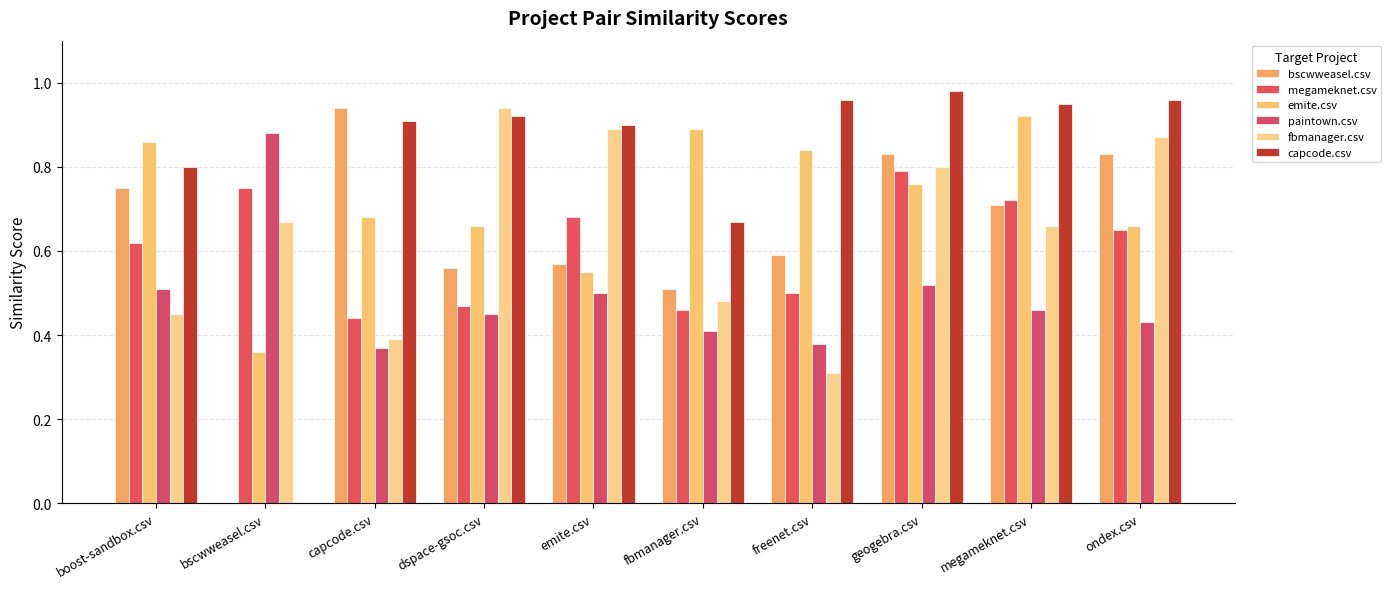

Which series has the widest spread of values?

capcode.csv